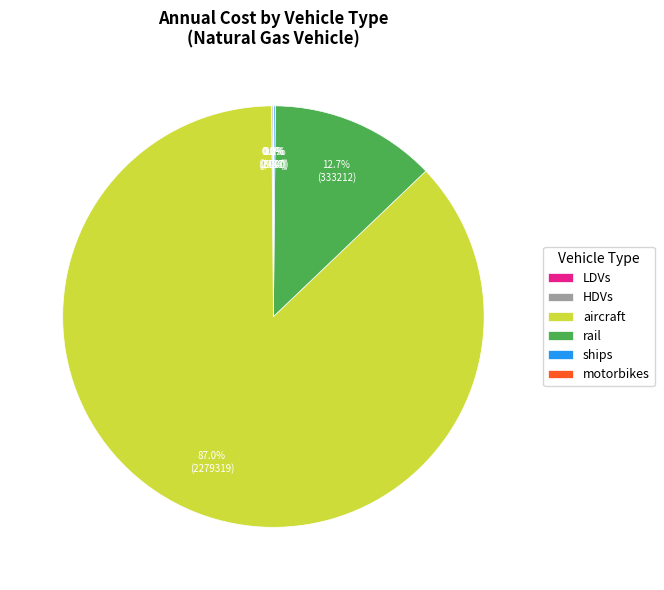

Which slice is the largest?

aircraft